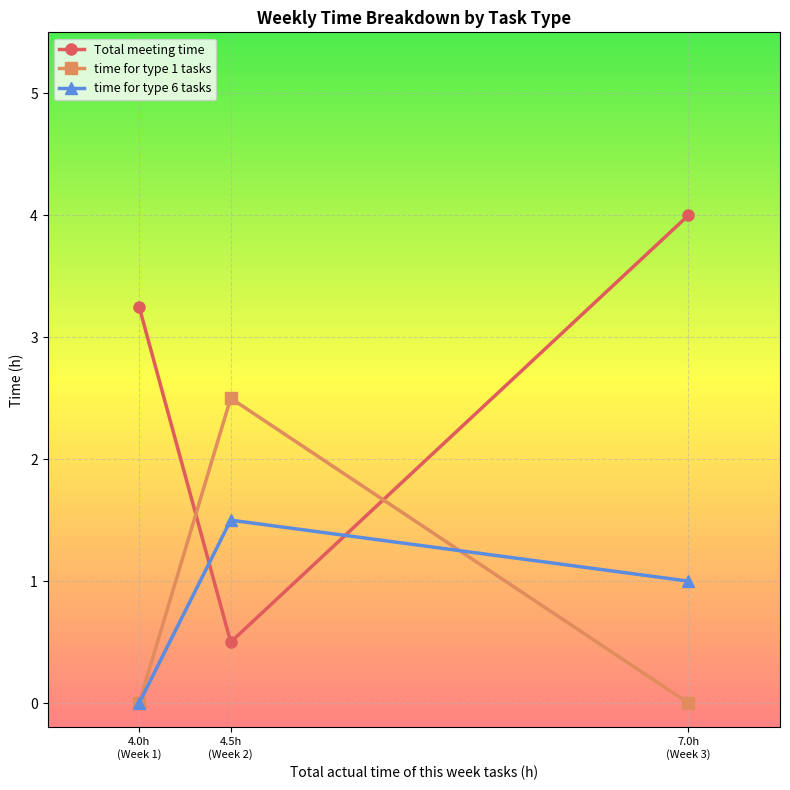

What is the label of the 3rd point from the right?

4.0h
(Week 1)